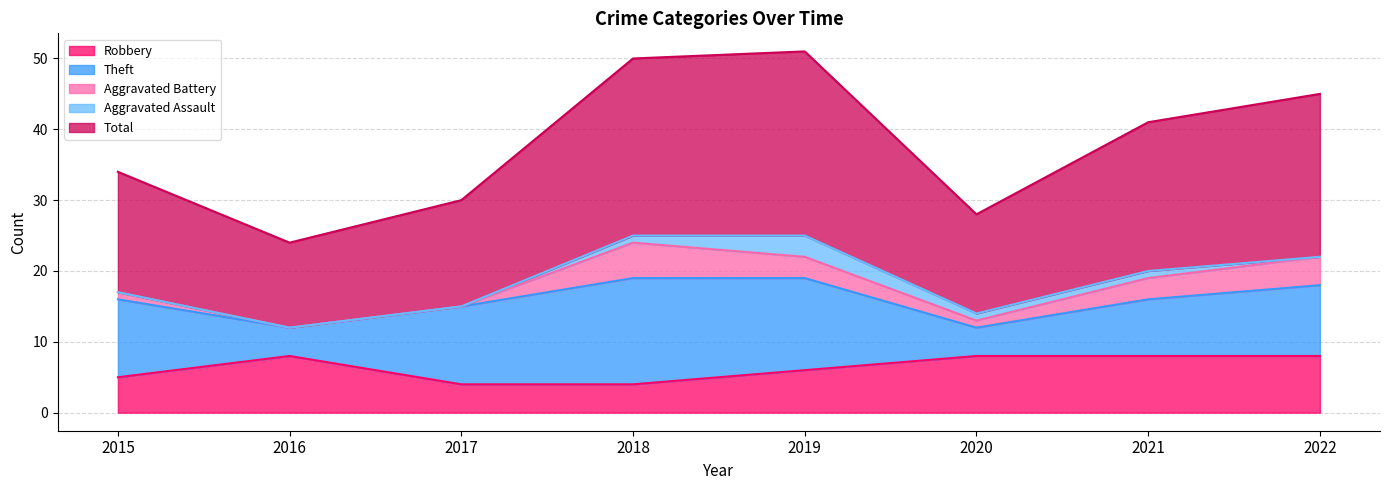

What is the sum of the Theft values at 2016 and 2015?

15